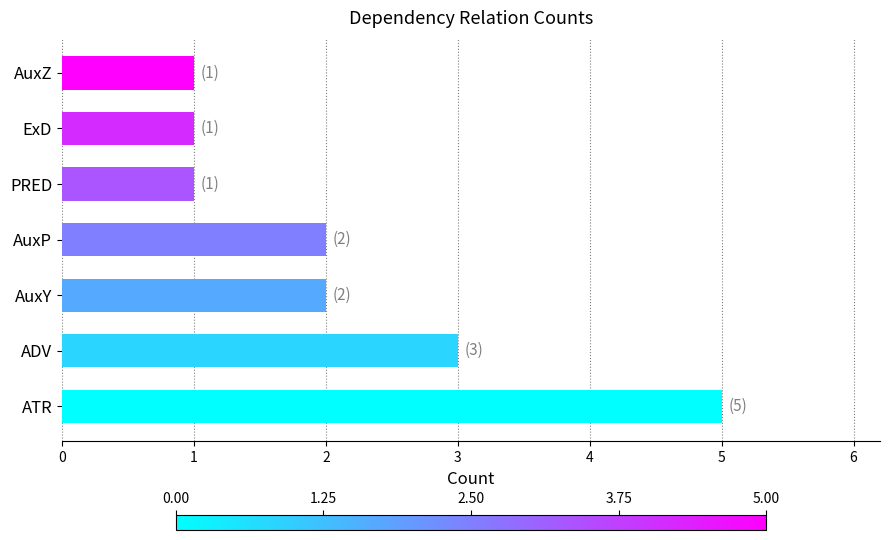

The chart shows a value of 5 at ADV. True or false?

False